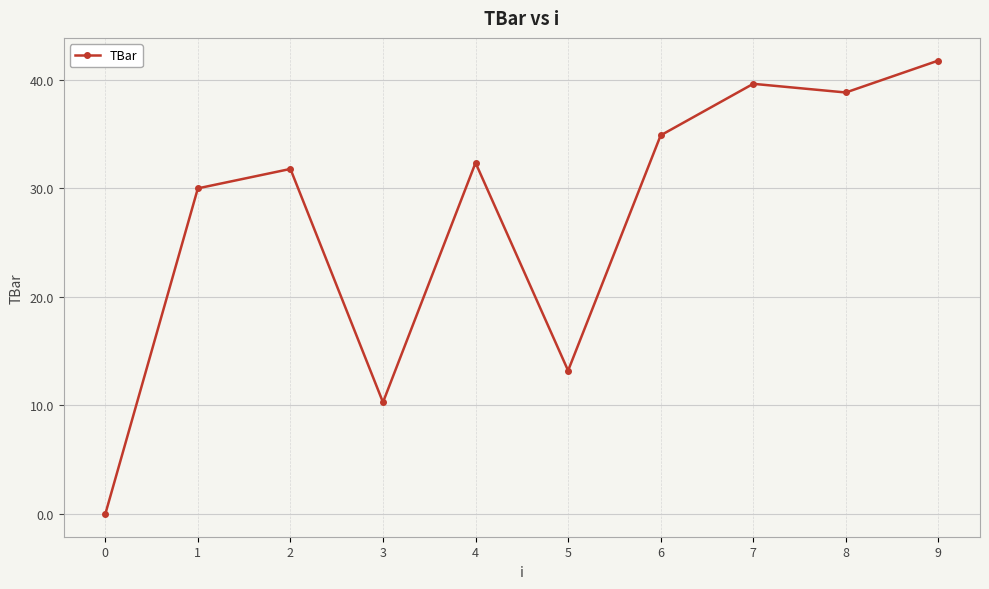

What is the difference between the maximum and minimum values?

41.8